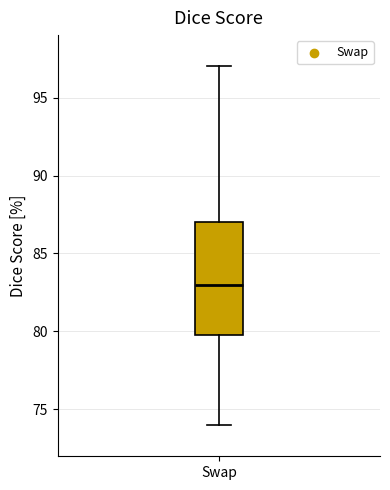

Transcribe this box plot: give where the median line is, the range the box spans, and where the two whiskers end, as read against the y-axis. The values are not printed on the chart, so give them approximately, as read against the axis.

median 83, box 80 to 87, whiskers 74 to 97